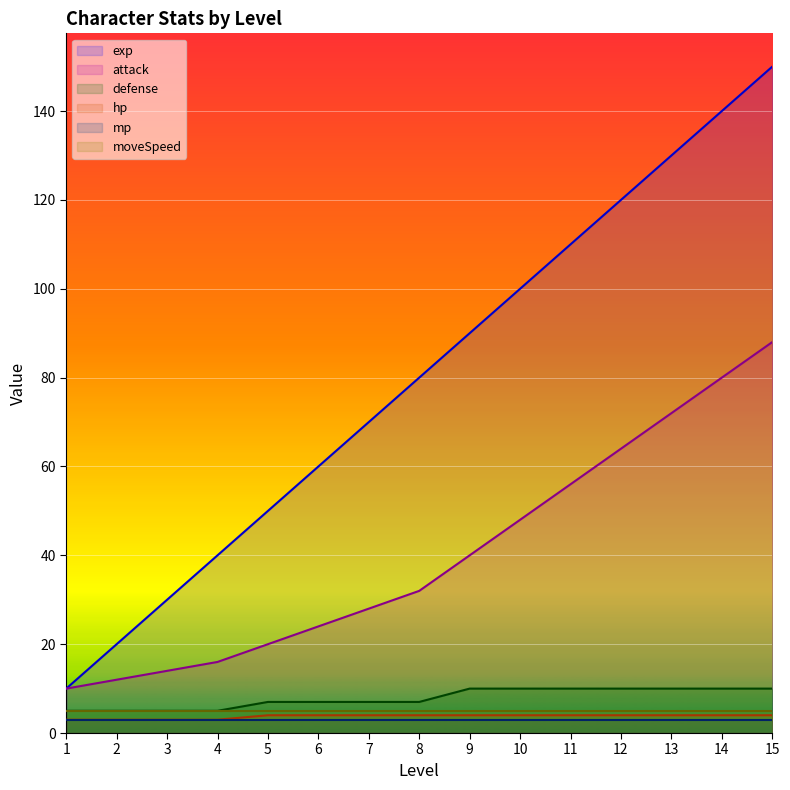

What is the difference between the maximum and minimum values in the attack series?

78